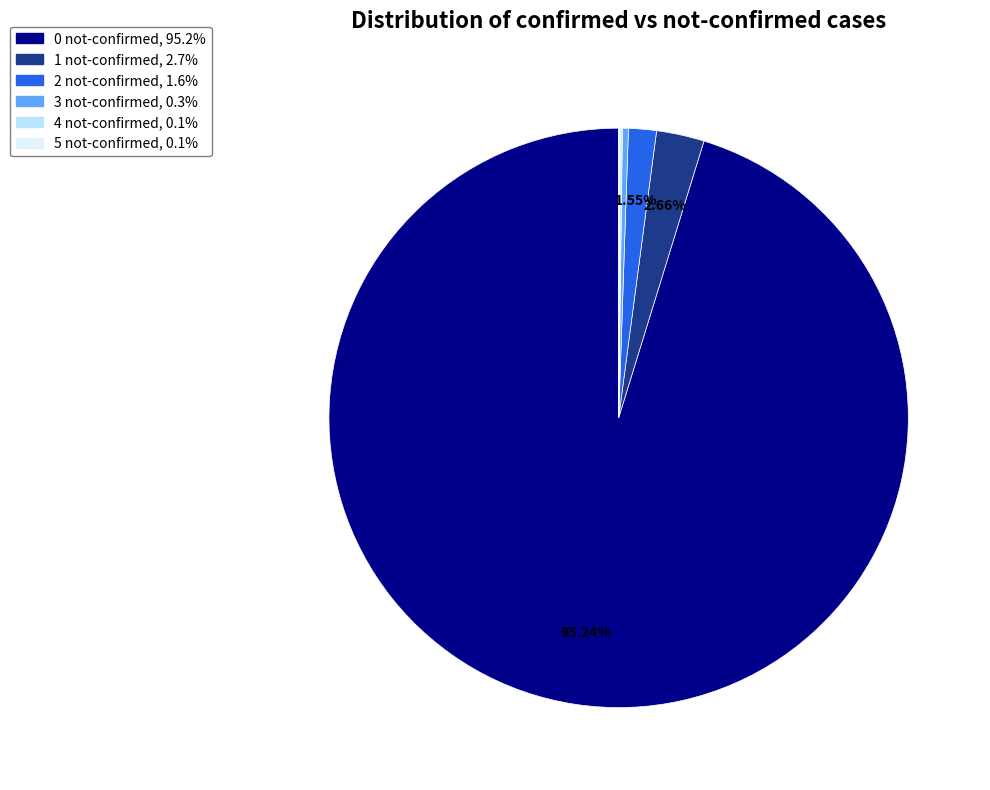

Do 4 not-confirmed and 5 not-confirmed together represent more than half of the pie?

No